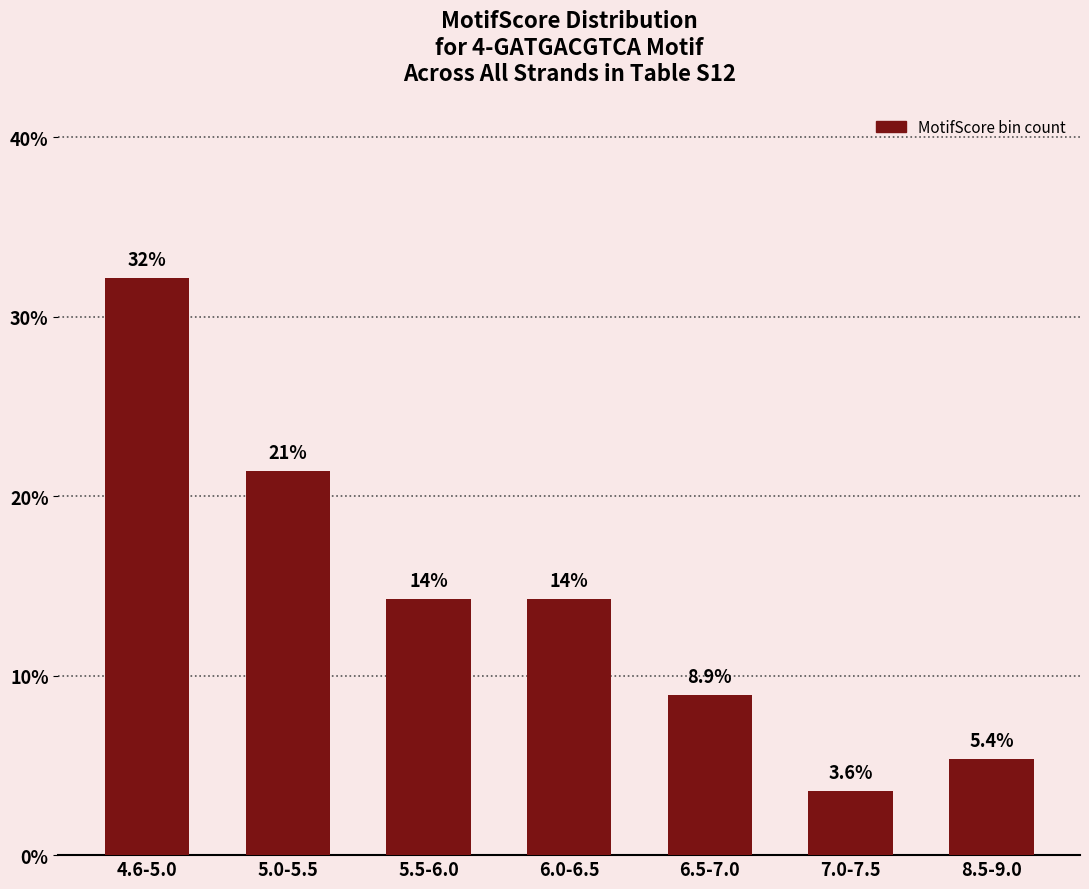

Does the chart contain any negative values?

No